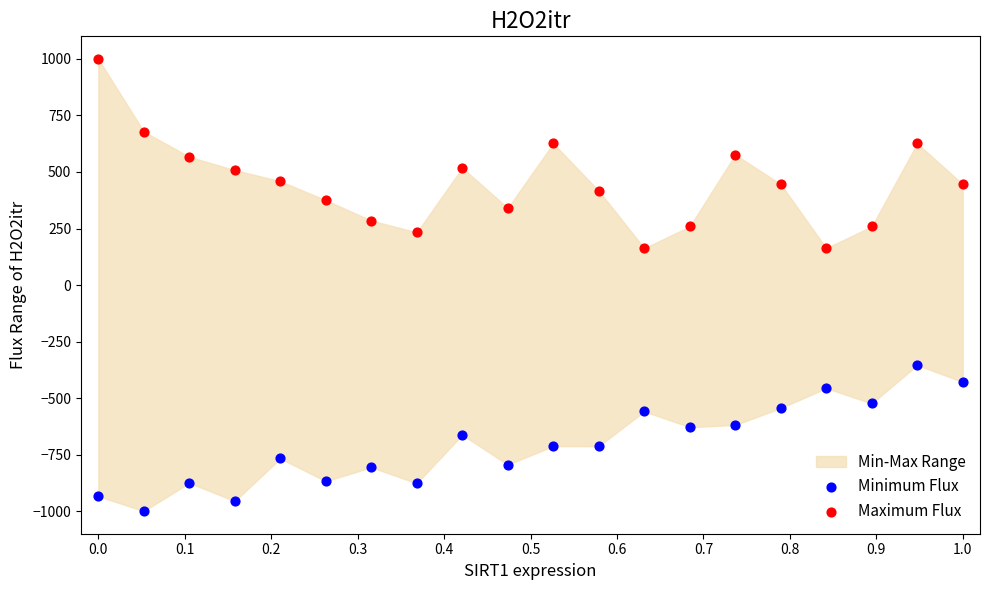

Across all data points, what is the range of Y values (max minus min)?

2000.0